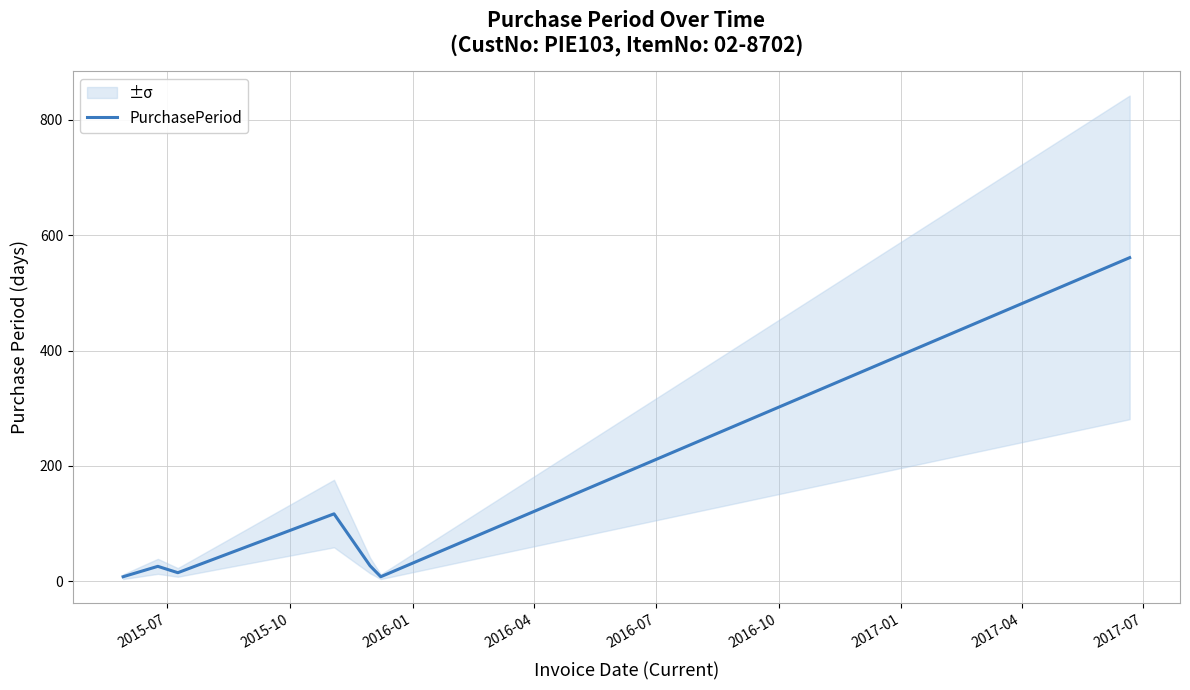

Between 2016-07 and 2017-01, which is larger?

2017-01